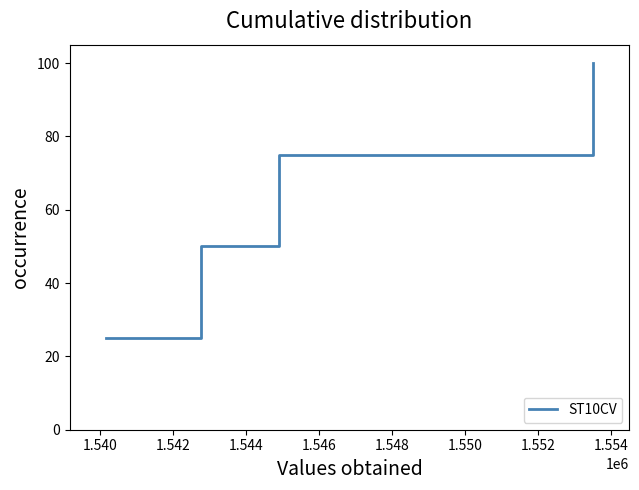

What is the sum of all values?

250